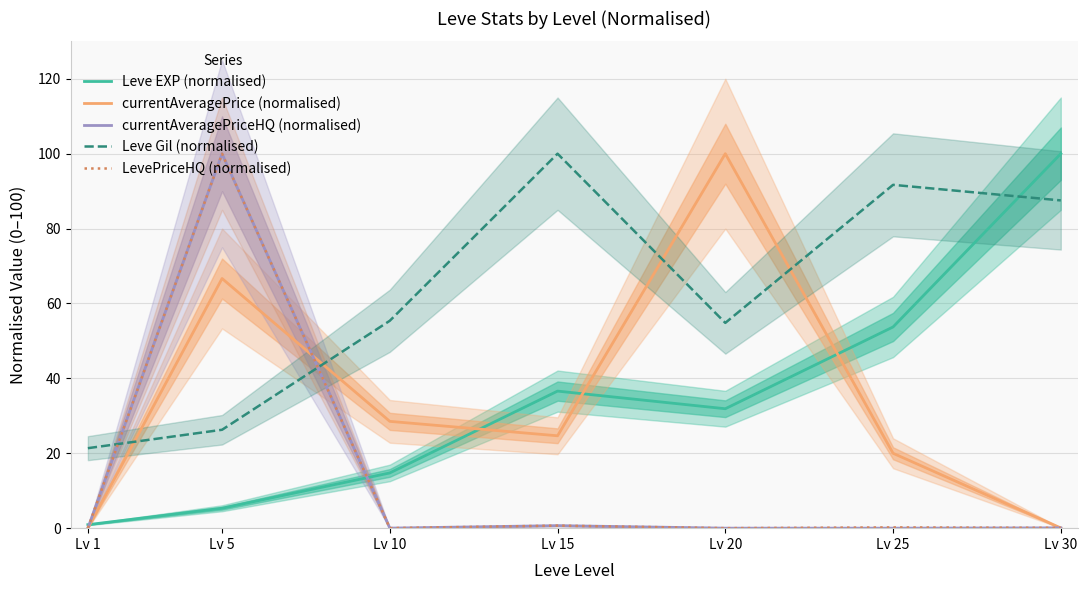

Which category has the lowest value across all series?

Lv 20